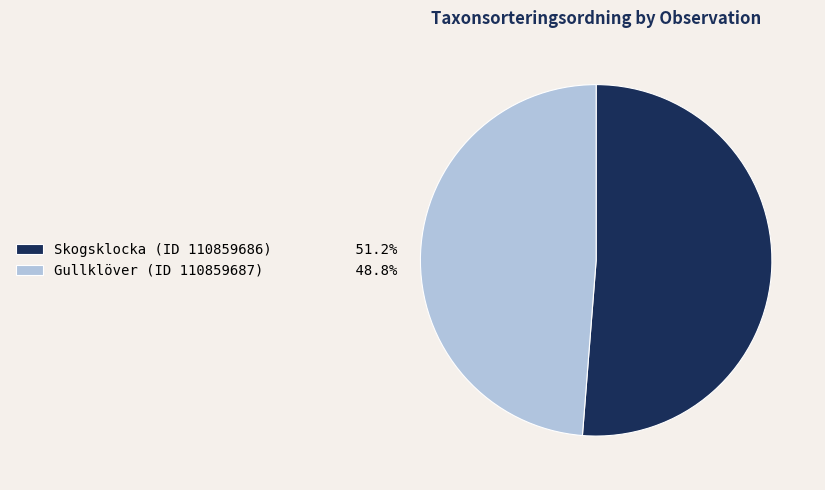

Between Gullklöver (ID 110859687) and Skogsklocka (ID 110859686), which is larger?

Skogsklocka (ID 110859686)